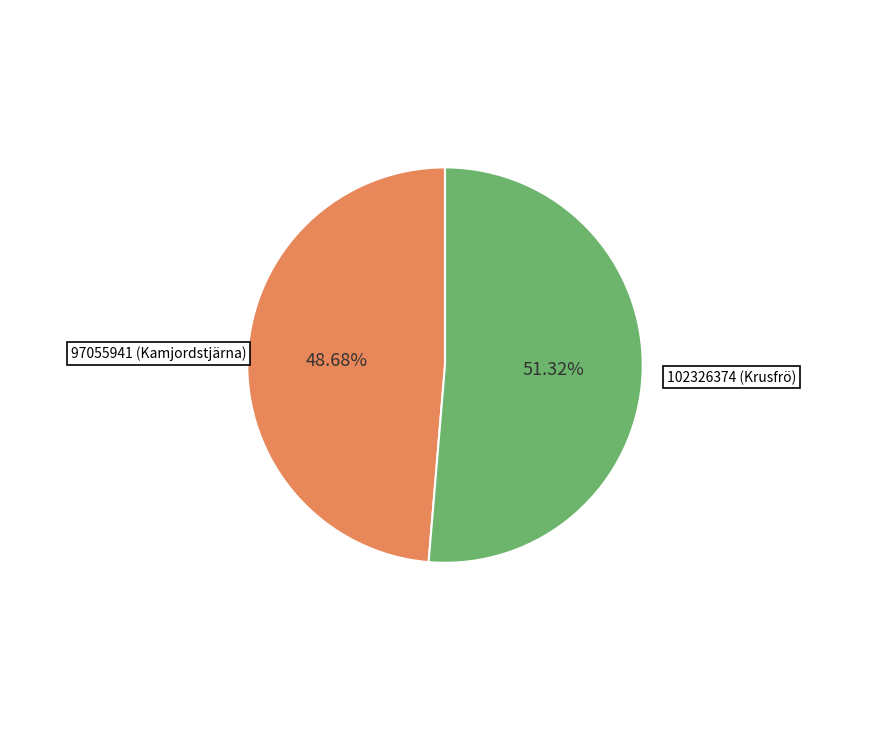

How many slices are in this pie chart?

2